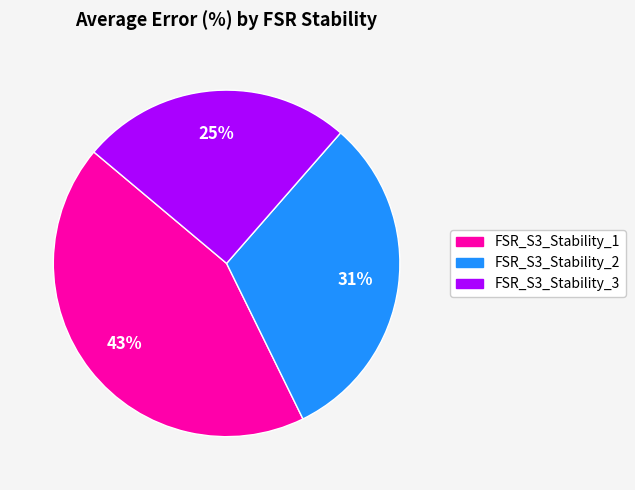

Is it true that FSR_S3_Stability_3 is 12% of the pie?

False